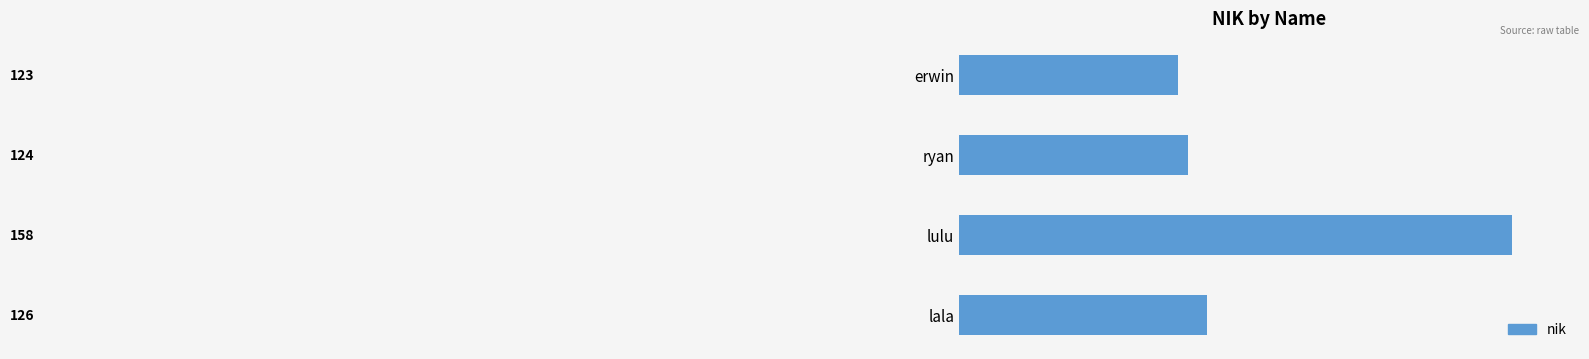

What position from the top is lulu?

3